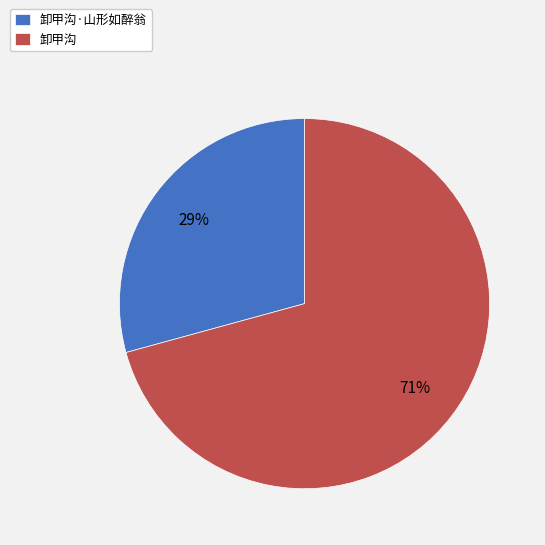

How many segments does this pie chart have?

2